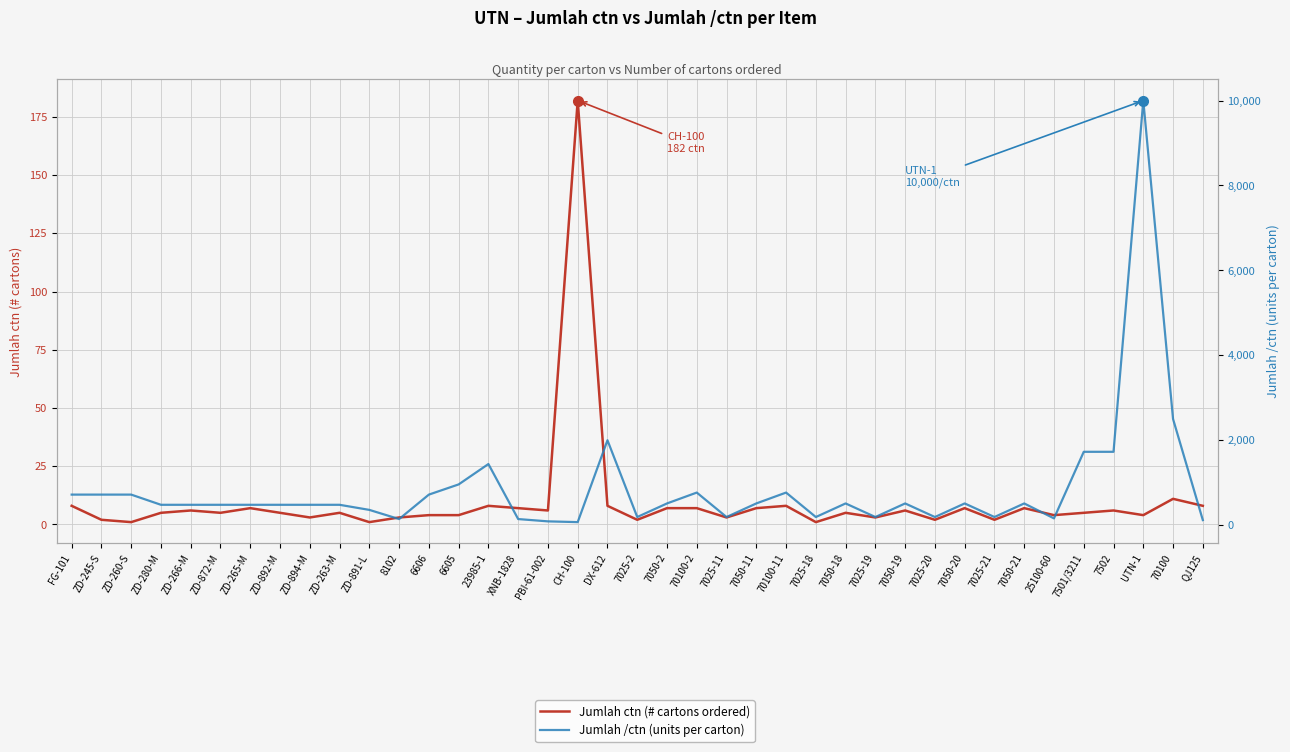

Reading left to right, extract all data points from this chart.

Jumlah ctn (# cartons ordered): 8	2	1	5	6	5	7	5	3	5	1	3	4	4	8	7	6	182	8	2	7	7	3	7	8	1	5	3	6	2	7	2	7	4	5	6	4	11	8
Jumlah /ctn (units per carton): 720	720	720	480	480	480	480	480	480	480	360	144	720	960	1440	144	90	72	2000	192	512	768	192	512	768	192	512	192	512	192	512	192	512	160	1728	1728	10000	2500	120